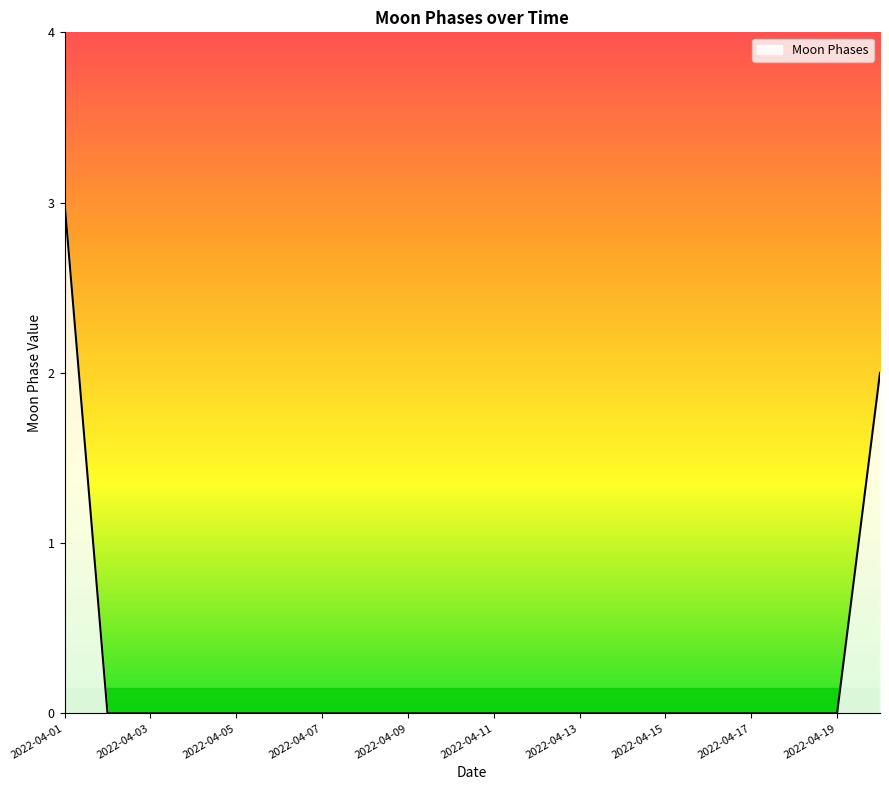

What is the difference between the second highest and minimum values?

2